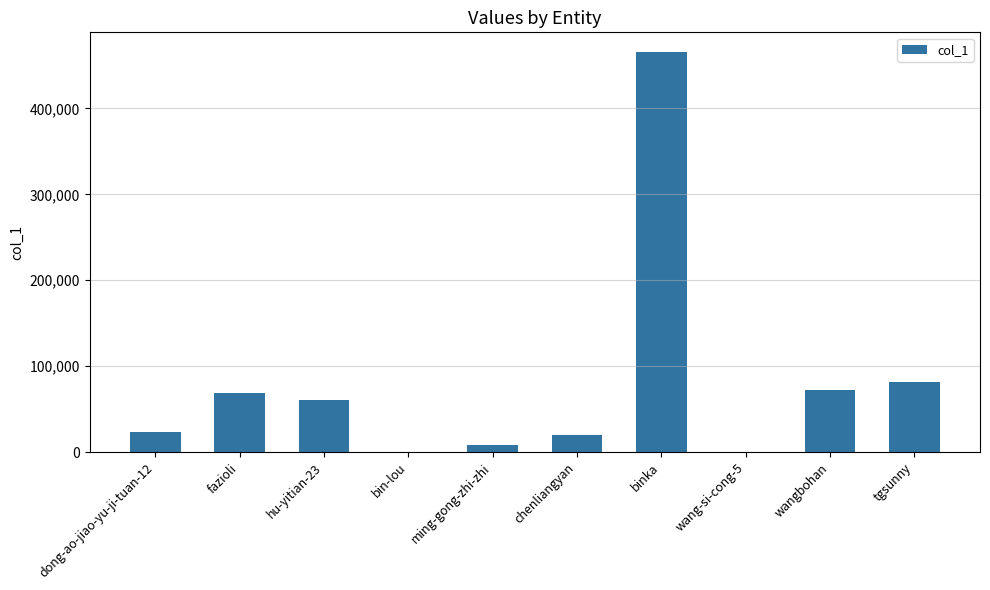

What is the sum of the values at fazioli and hu-yitian-23?

129836